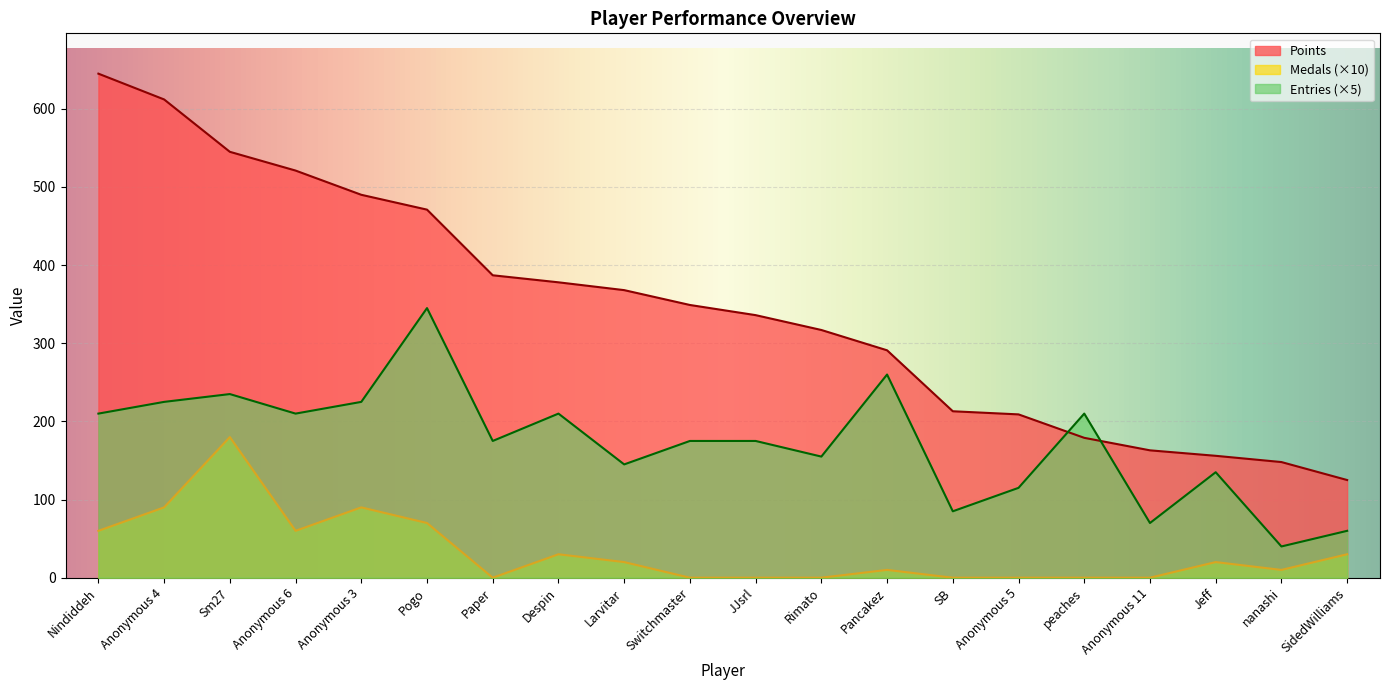

At JJsrl, list the series in order from largest to smallest.

Points, Entries (×5), Medals (×10)